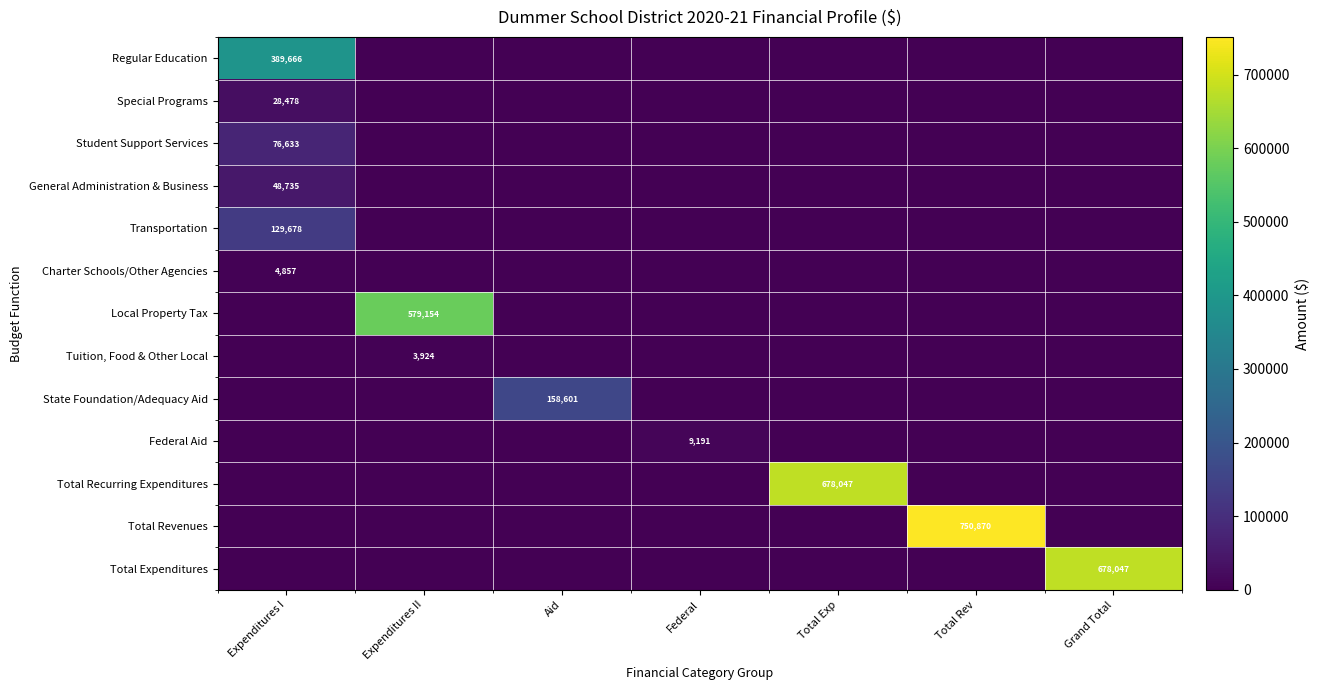

Between Aid and Total Exp, which series saw the biggest shift?

Total Recurring Expenditures